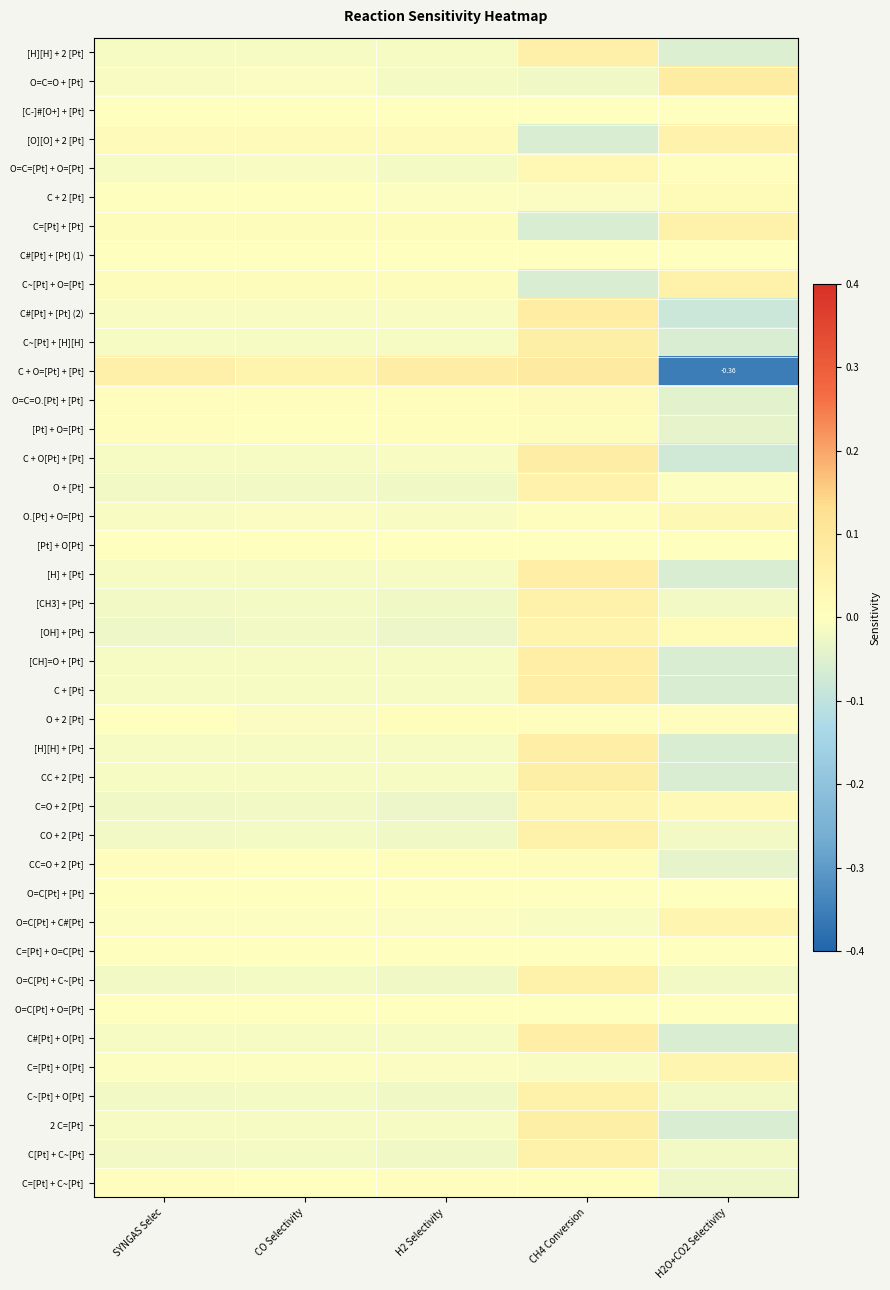

At which label is [CH]=O + [Pt] closest to 0?

CO Selectivity